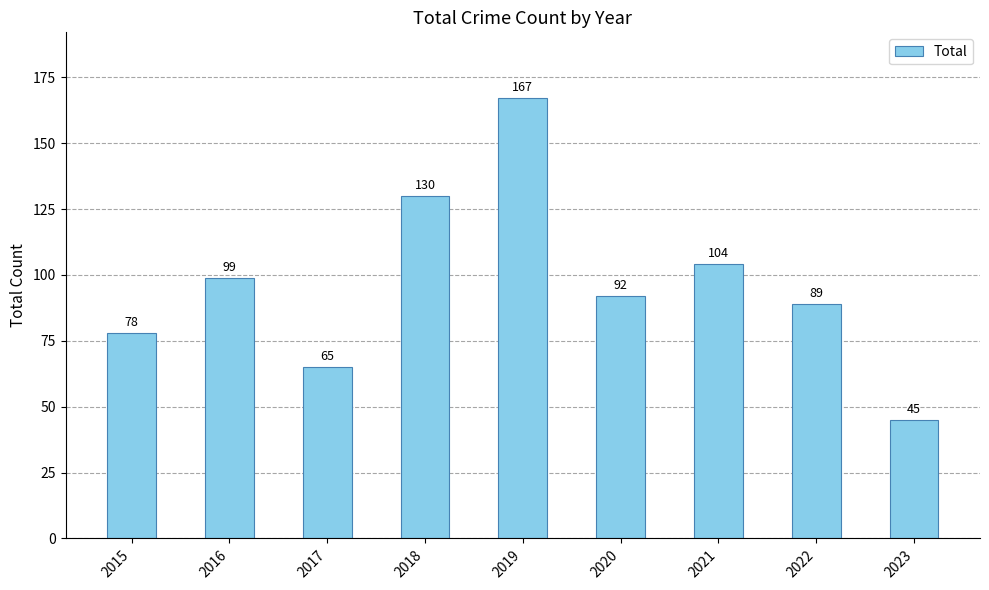

At which label is the value closest to 106?

2021